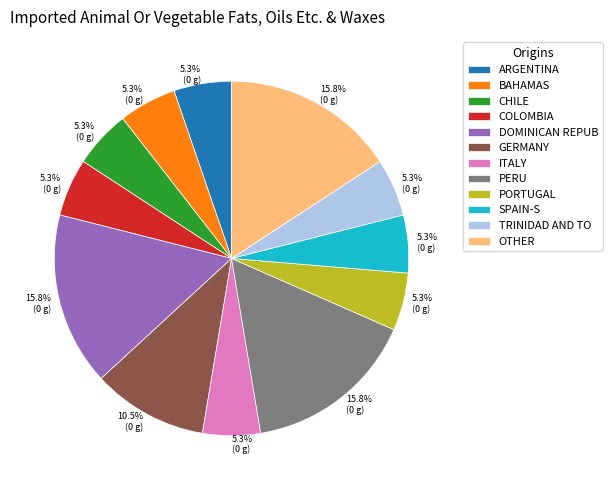

Between PORTUGAL and GERMANY, which is larger?

GERMANY